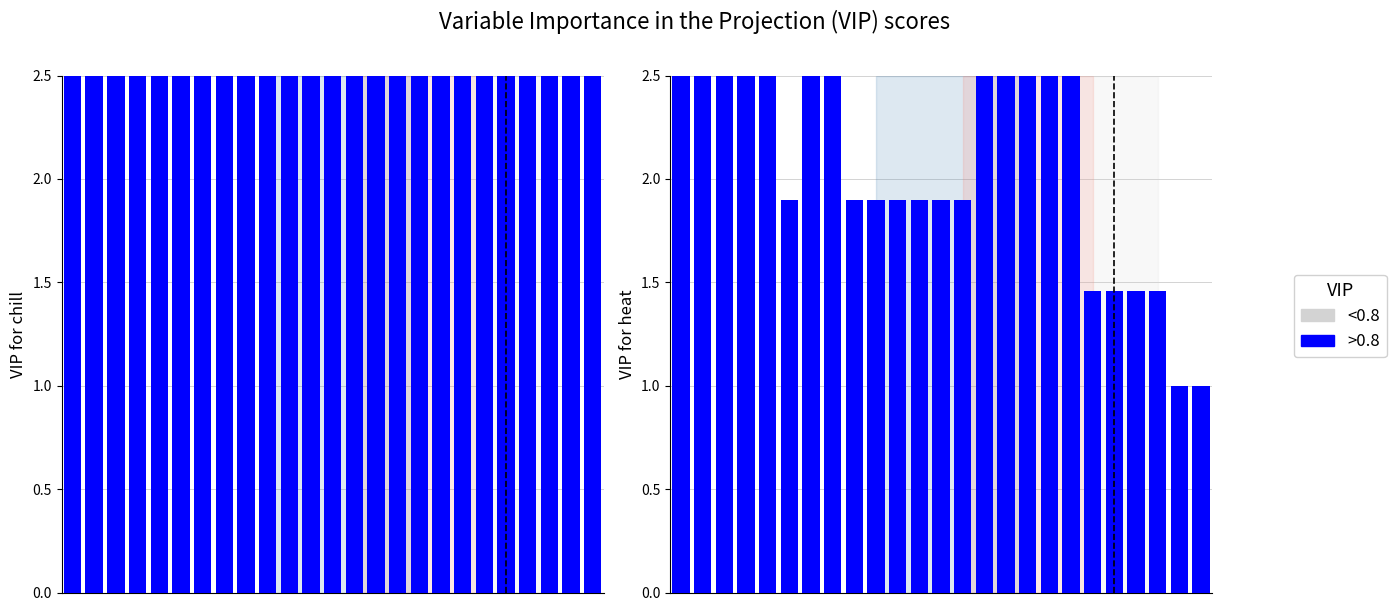

Reading left to right, what are all the values shown in this chart?

<0.8: 5.3	5.3	3.8	3.8	3.8	1.9	4.6	4.6	1.9	1.9	1.9	1.9	1.9	1.9	3.5	3.5	3.5	6.0	6.0	1.5	1.5	1.5	1.5	1.0	1.0
>0.8: 5.3	5.3	3.8	3.8	3.8	1.9	4.6	4.6	1.9	1.9	1.9	1.9	1.9	1.9	3.5	3.5	3.5	6.0	6.0	1.5	1.5	1.5	1.5	1.0	1.0